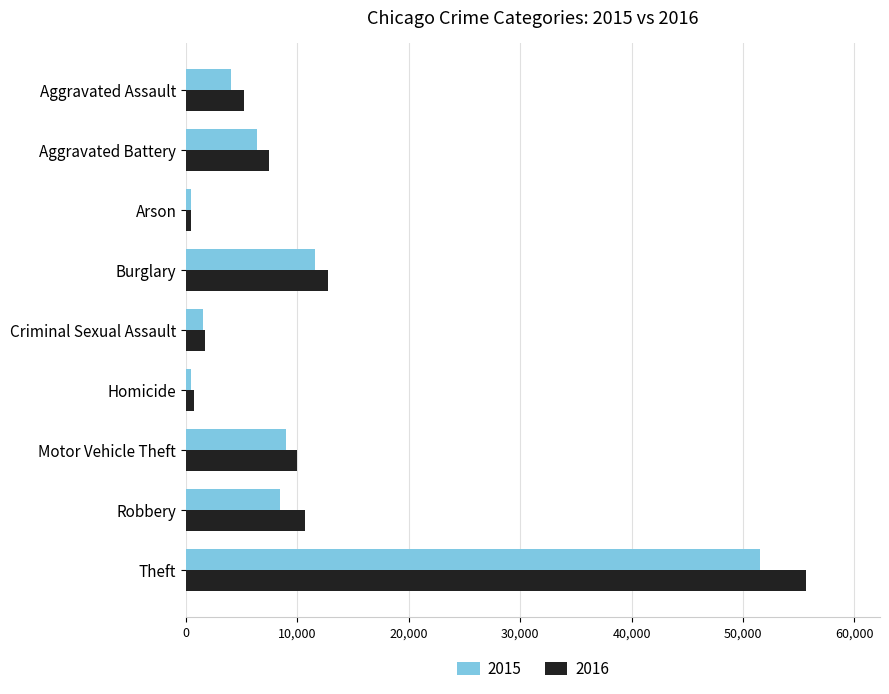

Which series has the widest spread of values?

2016